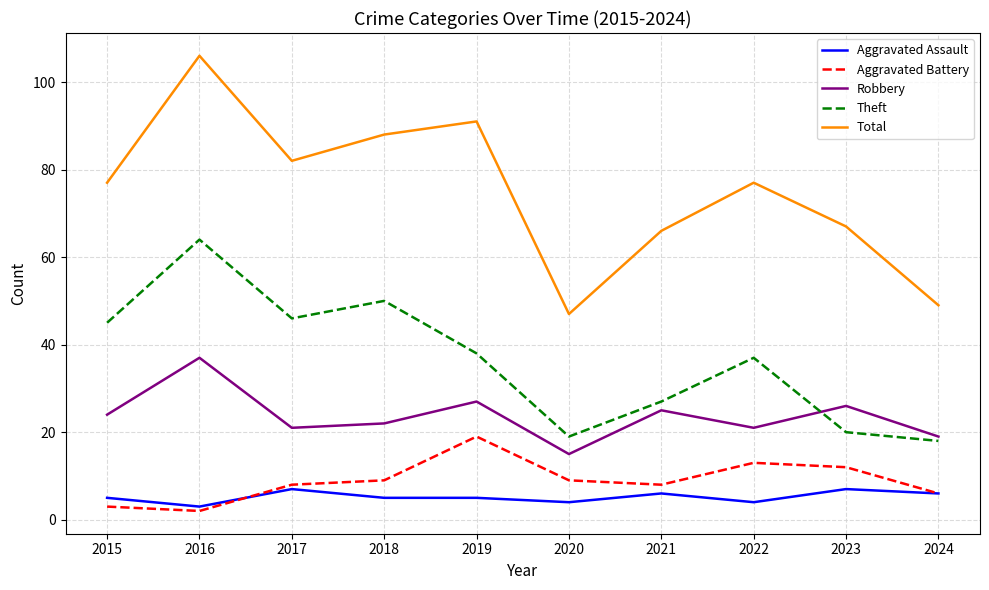

True or false: Robbery and Total intersect in this chart.

False